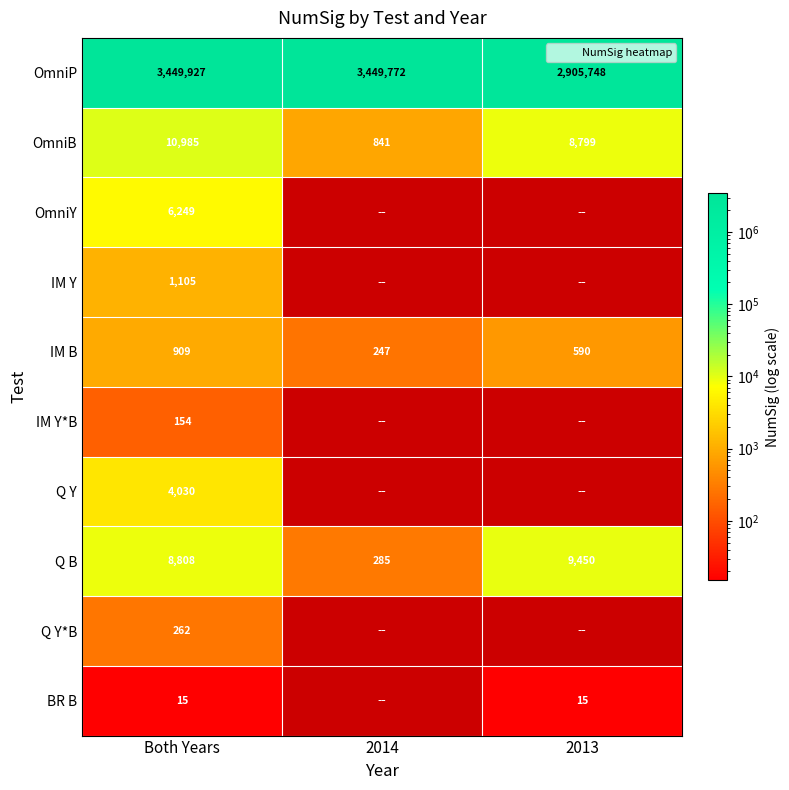

Read the Q B value at 2014.

285.0